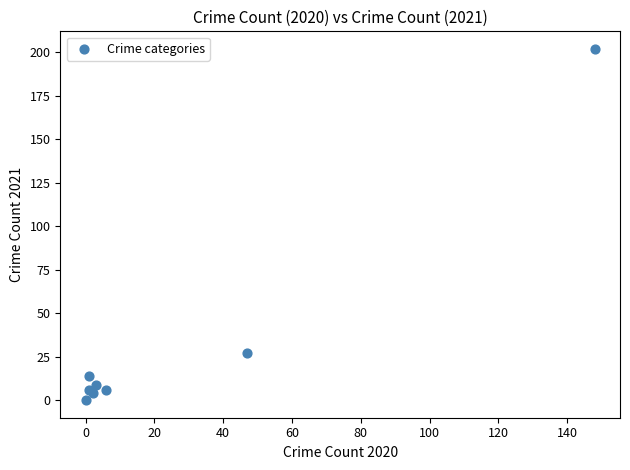

What Y value in the scatter plot is closest to 101?

27